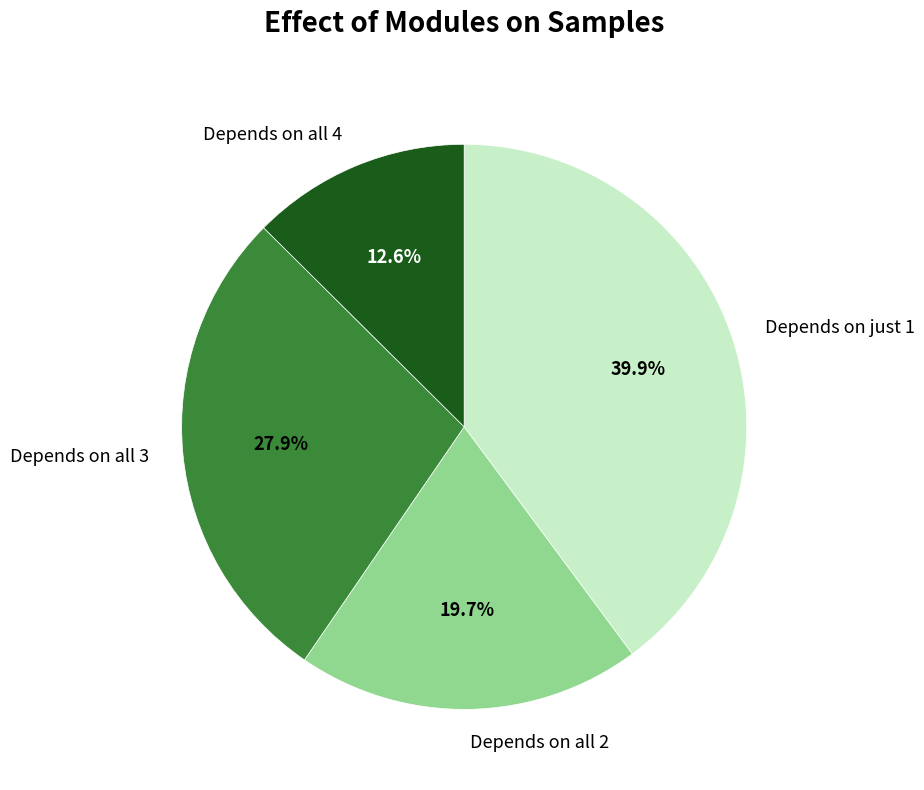

How many slices are in this pie chart?

4